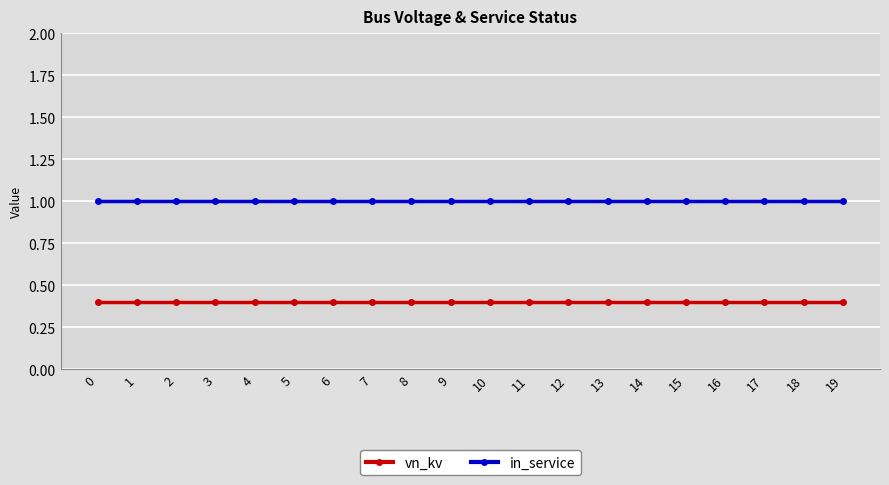

What is the average value of the in_service series?

1.0